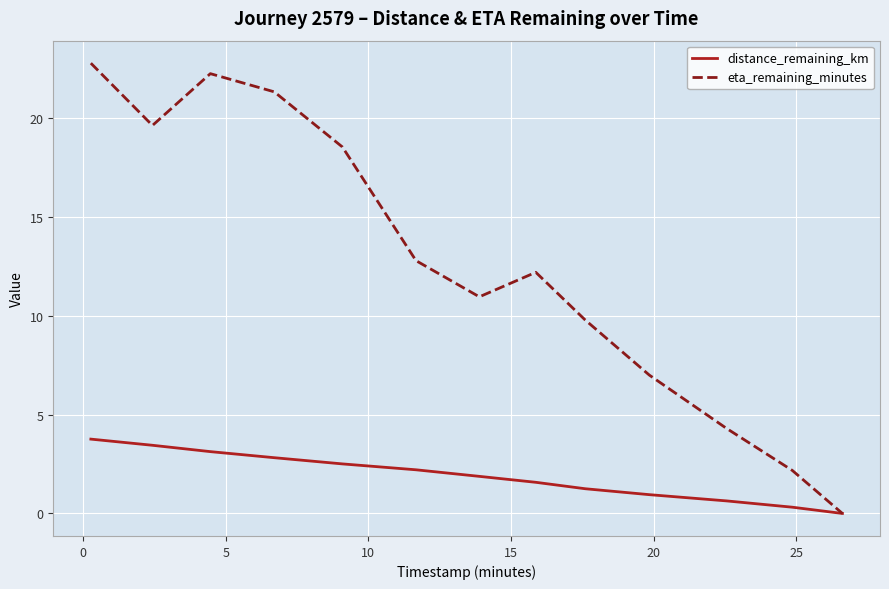

At how many categories does at least one series exceed 14?

5